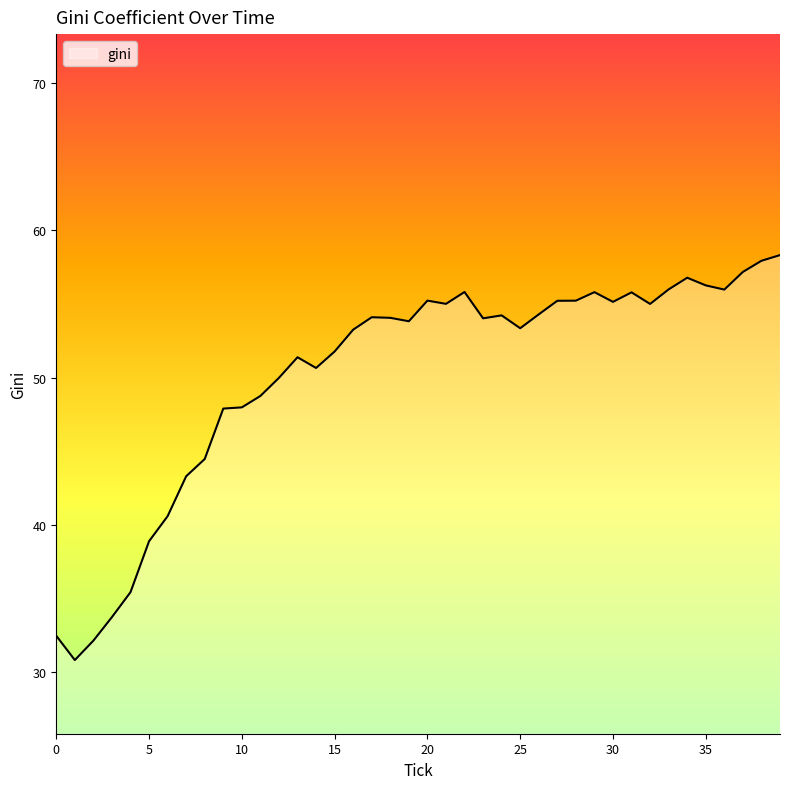

What is the greatest value displayed?

58.3